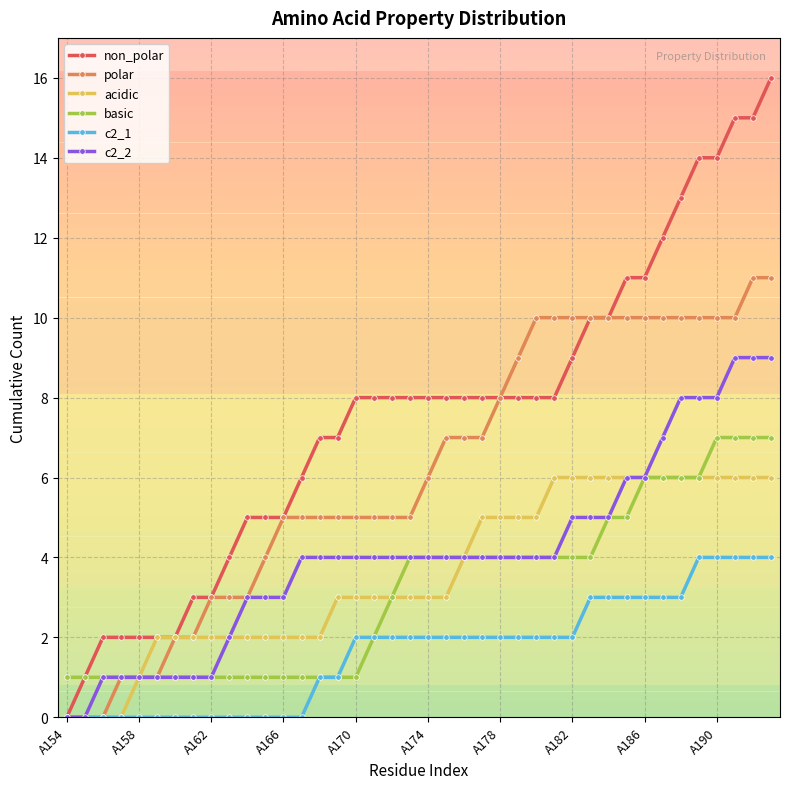

Which series has the largest total across all categories?

non_polar